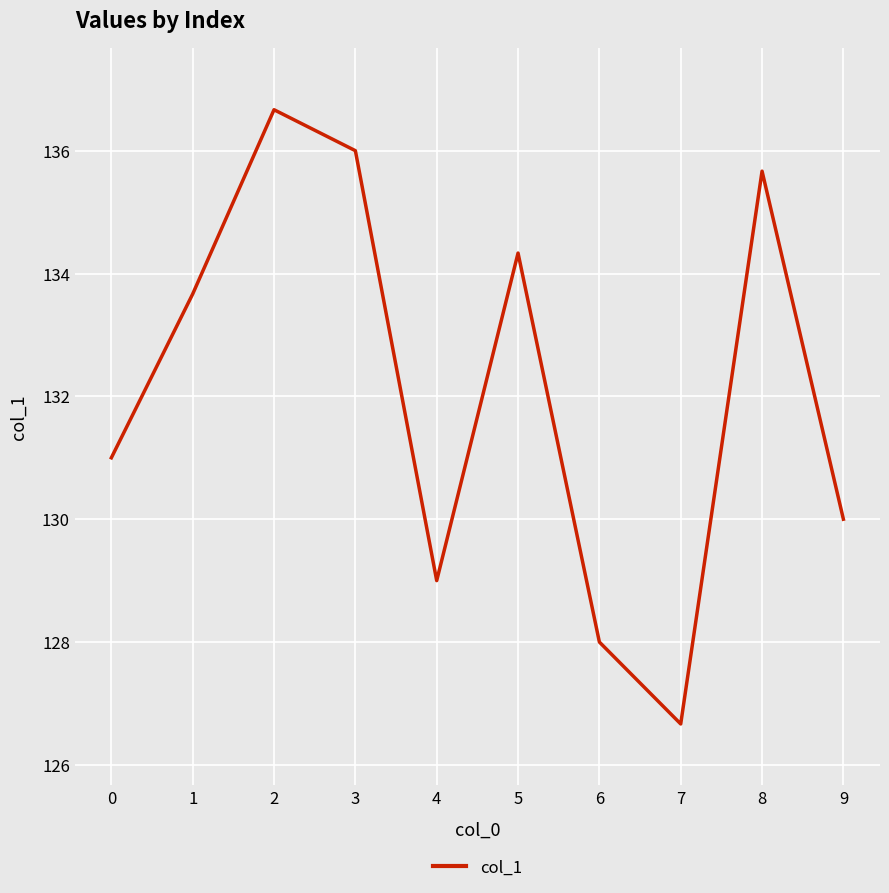

Between 4 and 6, which is larger?

4